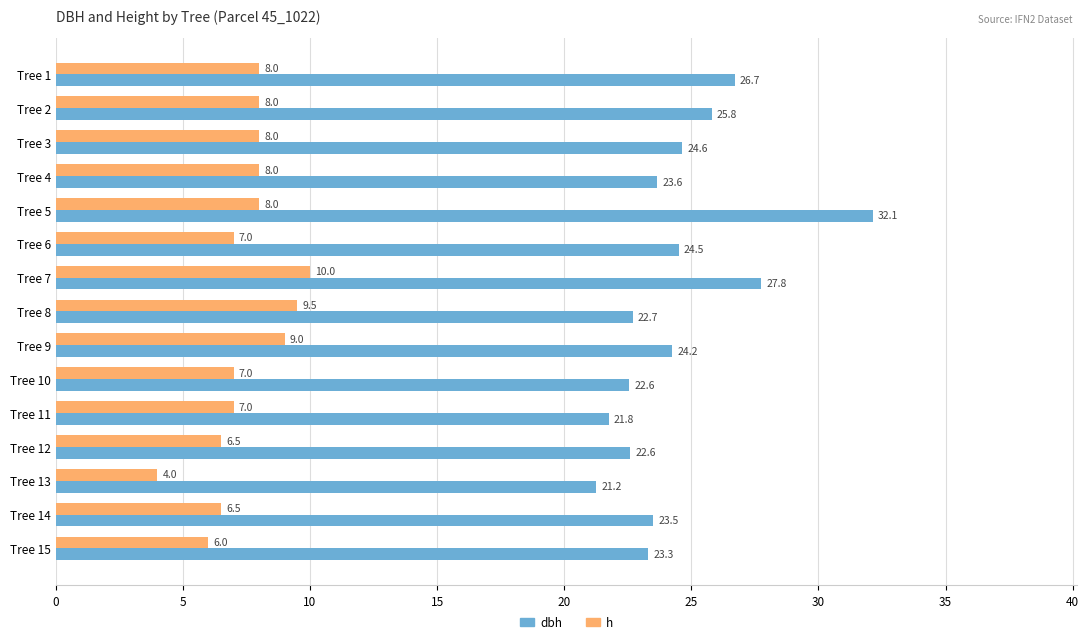

Which series changed the most between Tree 6 and Tree 15?

dbh